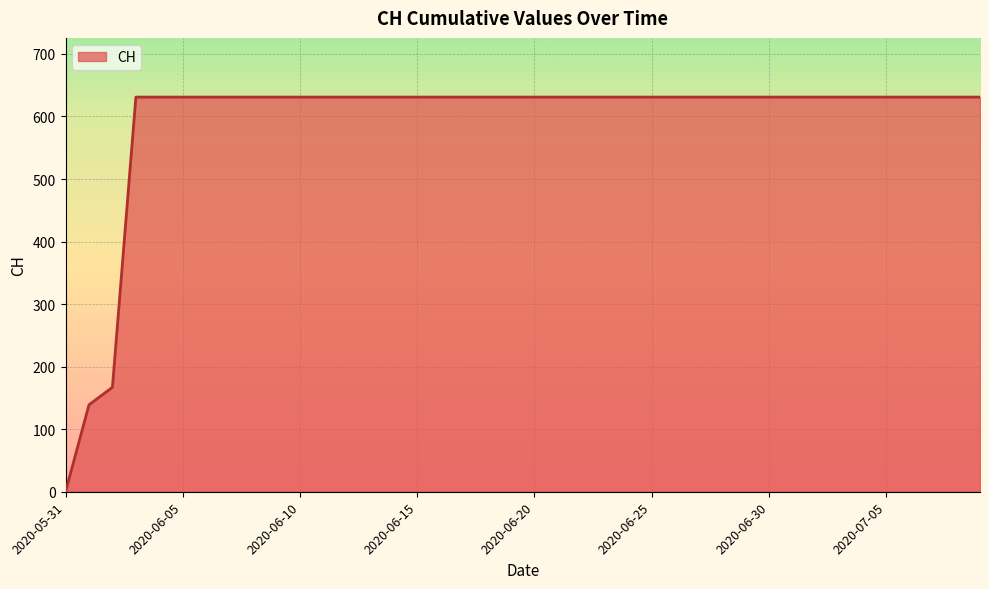

What is the difference between the maximum and minimum values?

631